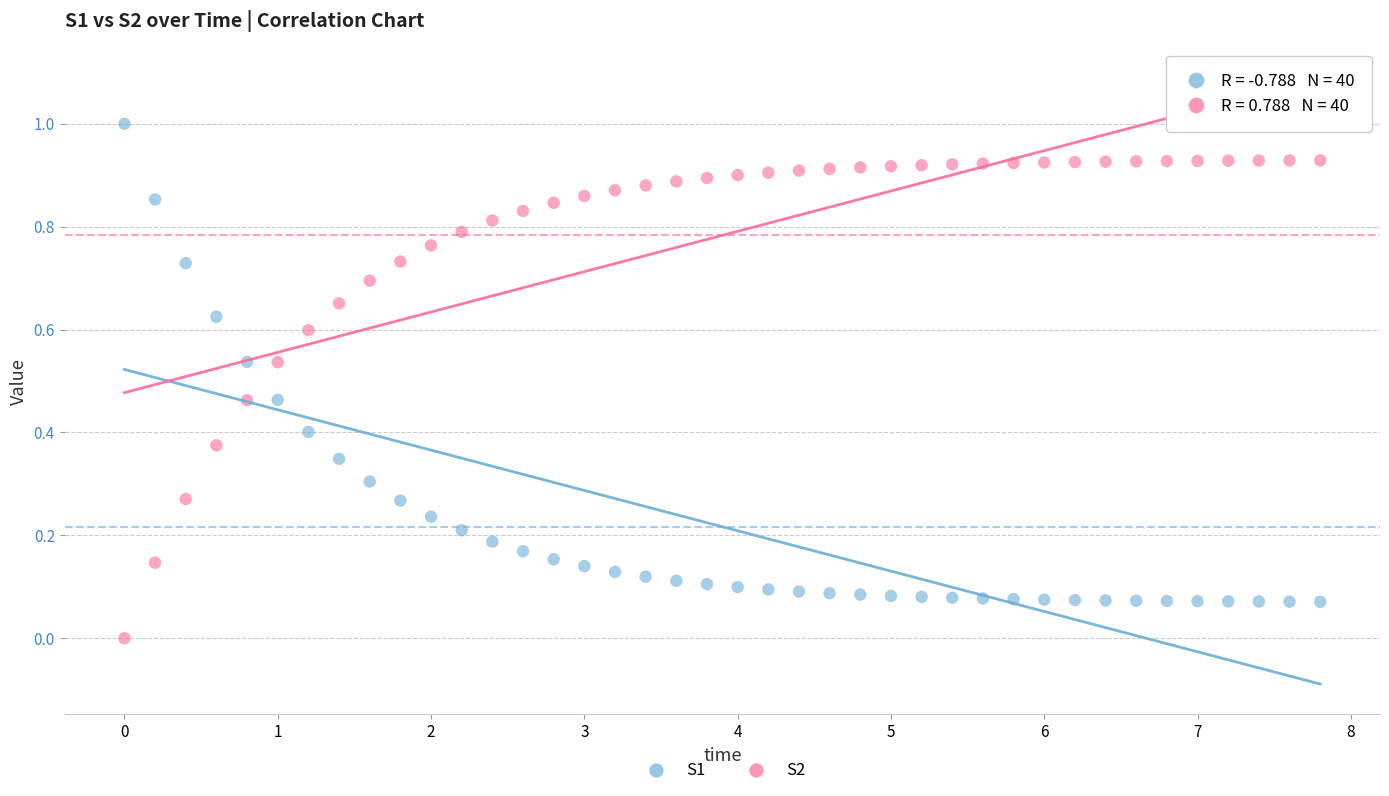

What is the X range (max minus min) for the scatter plot?

7.8